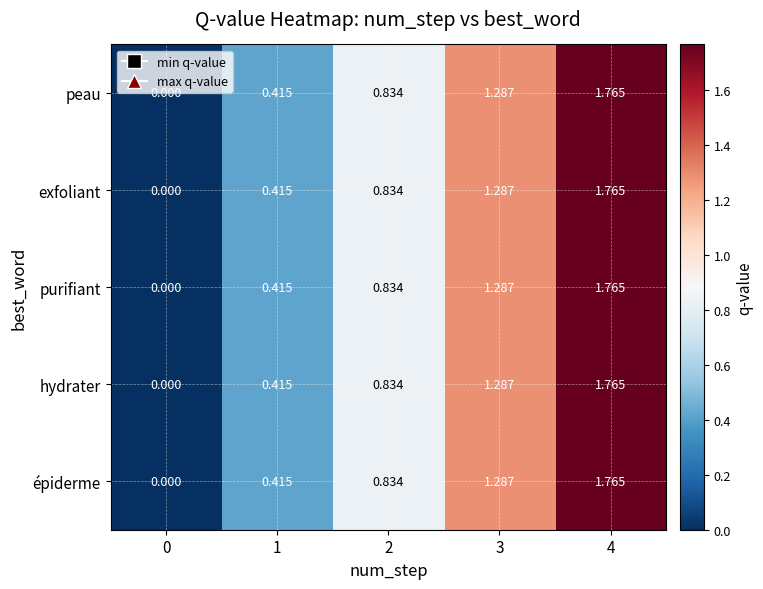

Is the value of purifiant at 2 greater than the value of exfoliant at 4?

No